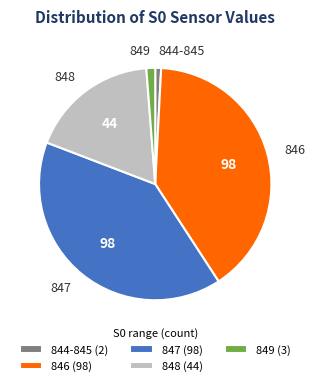

Is there a majority slice in this chart?

No